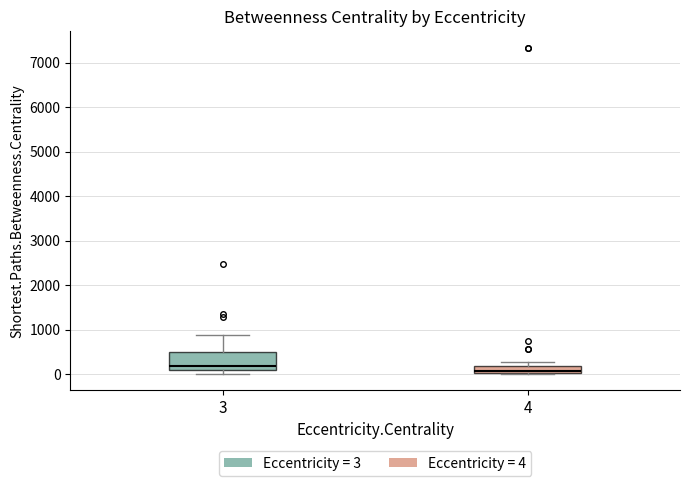

Reading left to right, transcribe this box plot: for each box, give where its median line is, the range the box spans, and where its two whiskers end, as read against the y-axis. The values are not printed on the chart, so give them approximately, as read against the axis.

3: median 200, box 100 to 500, whiskers 0 to 900
4: median 100, box 0 to 200, whiskers 0 to 300